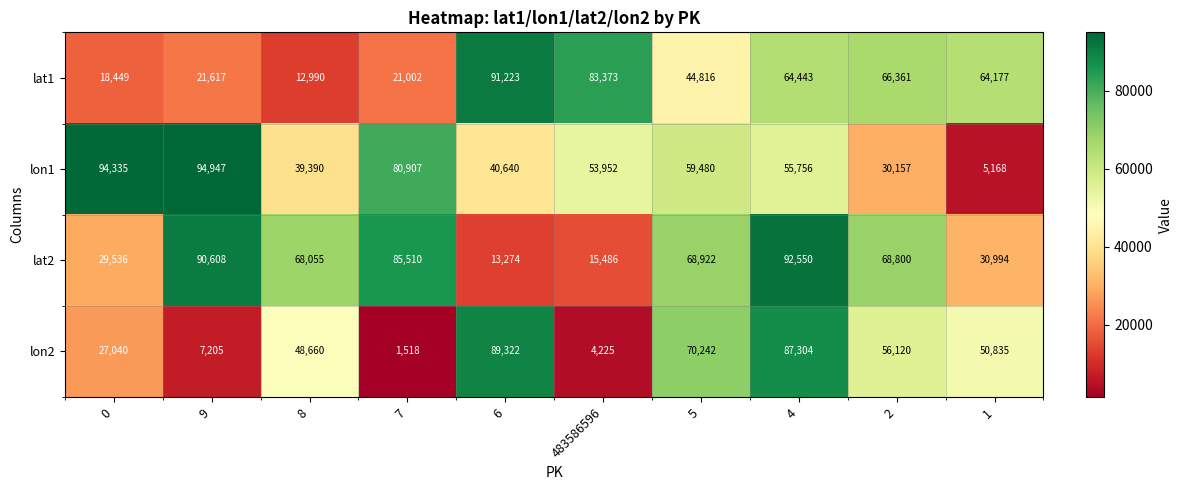

What is the difference between the highest and lowest values at 5?

25426